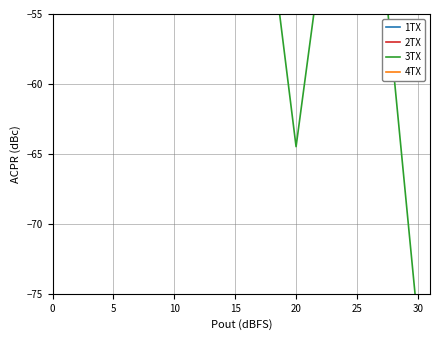

What is the difference between the second highest and minimum values in the 2TX series?

8.2